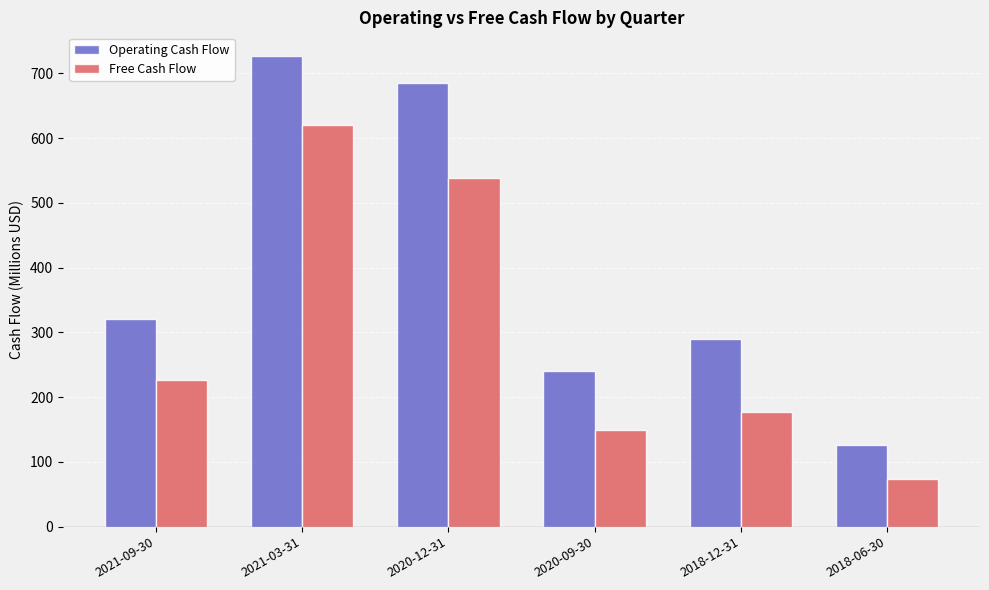

Is the value of Operating Cash Flow at 2018-06-30 greater than the value of Free Cash Flow at 2021-03-31?

No